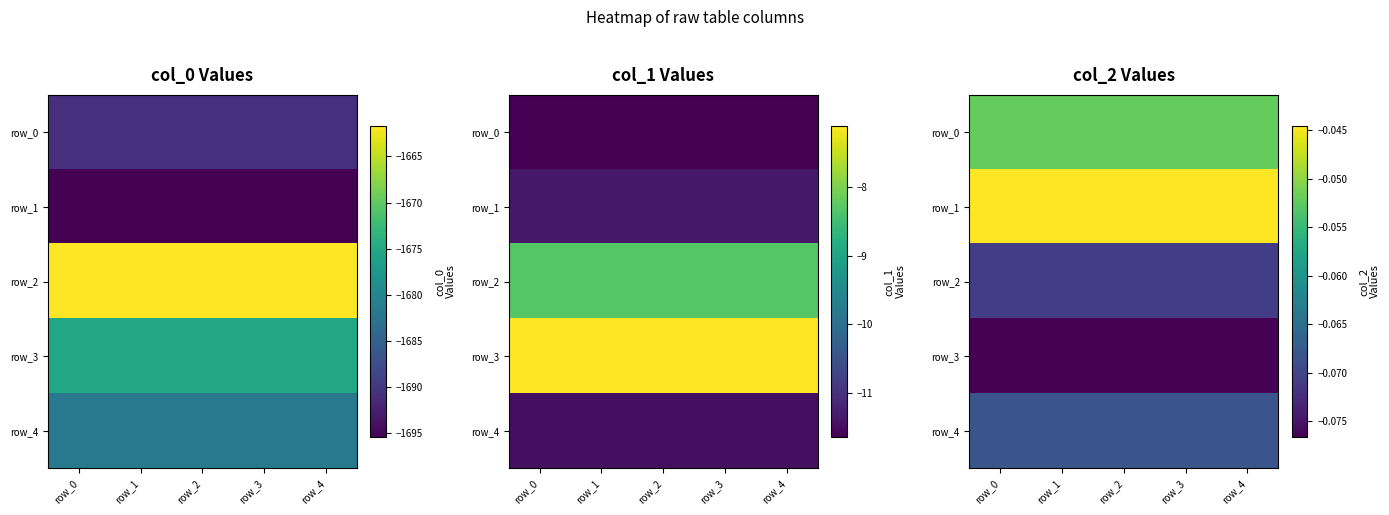

What value does the row_4 series have at row_3?

-0.1